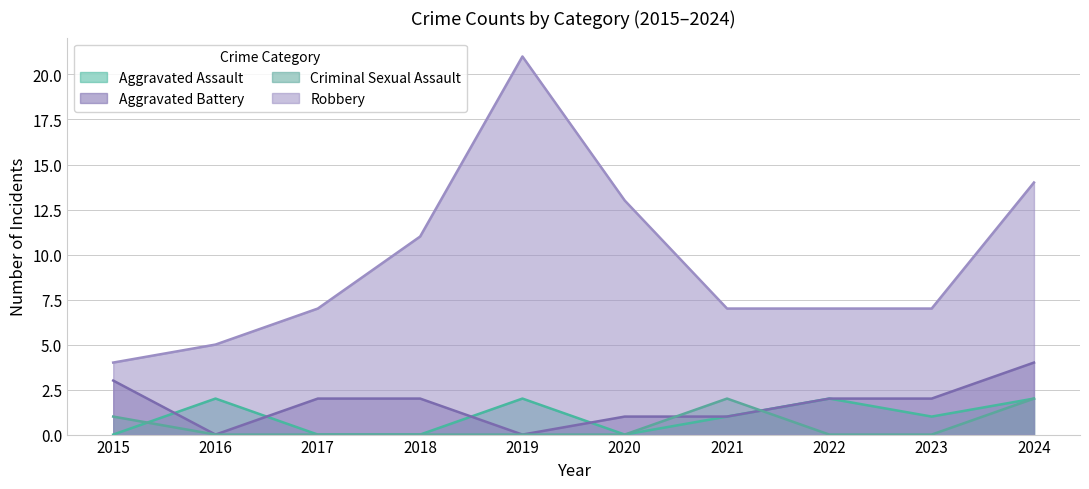

True or false: Robbery has more than 0 interior local peaks.

True